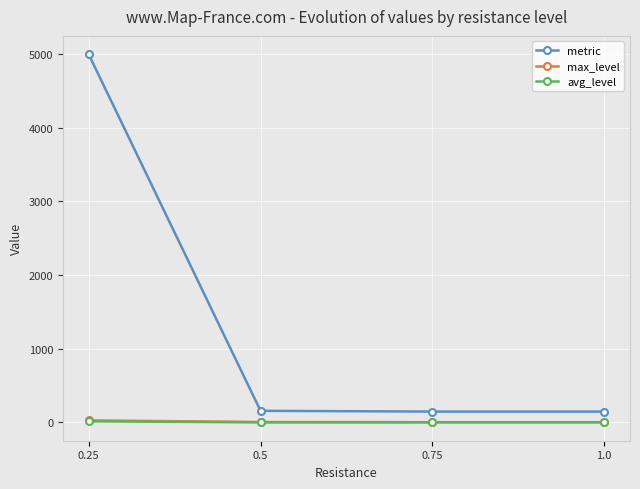

Which series has the widest spread of values?

metric